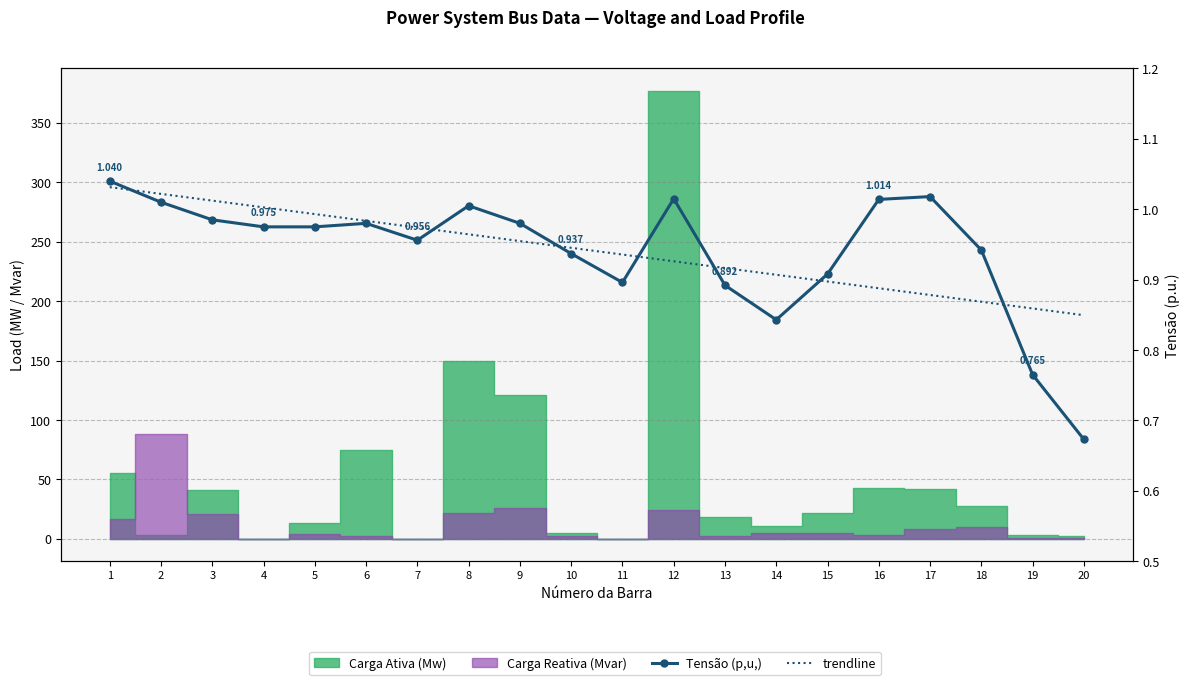

How many categories are shown in the chart?

20